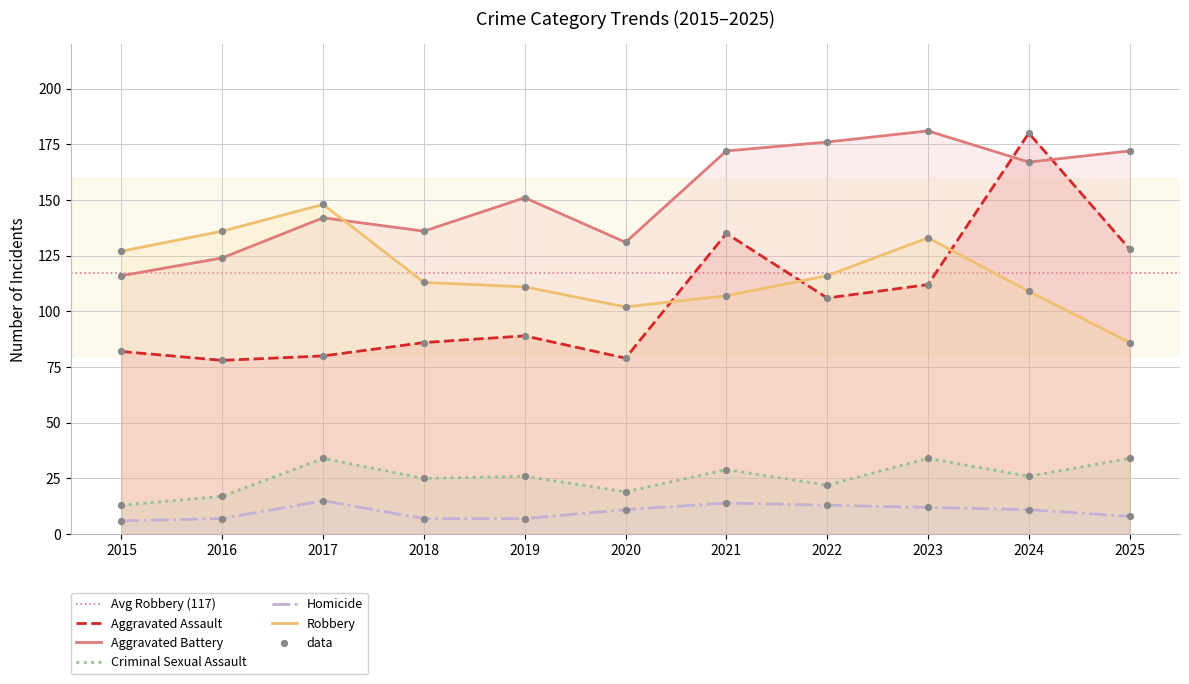

Is the value of Robbery at 2020 greater than the value of Homicide at 2024?

Yes